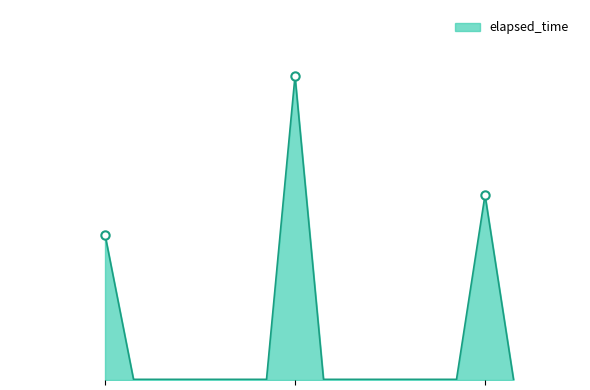

What is the difference between the values at 1521874566661 and 1521874596219?

12000